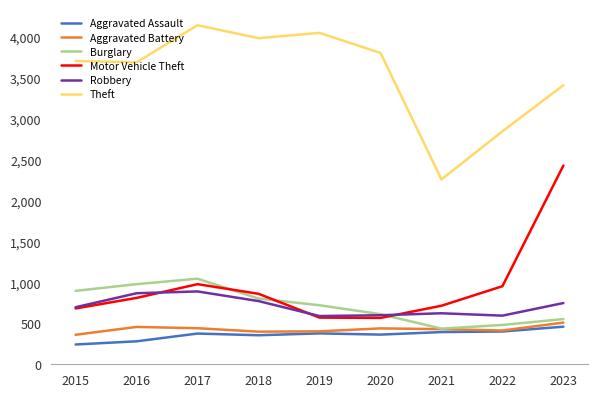

At which category is the sum across all series the highest?

2023